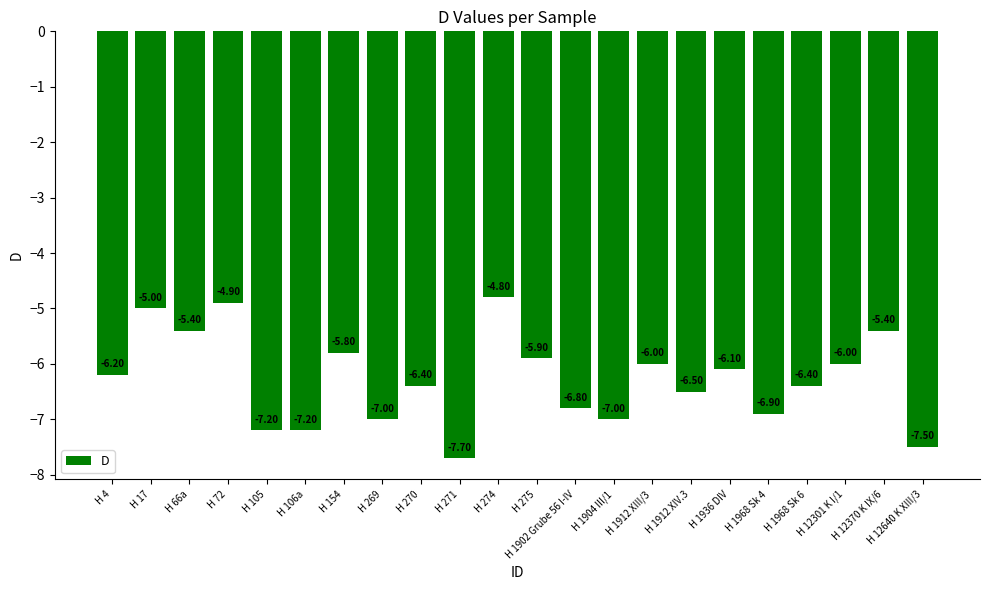

What is the difference between the second highest and second lowest values?

2.6